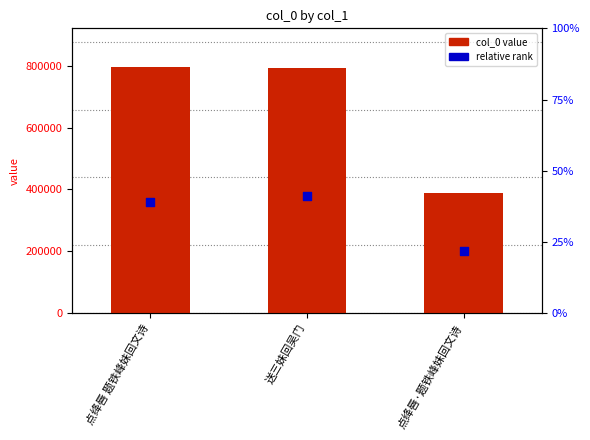

Is the value of relative rank at 送三妹回吴门 greater than the value of col_0 value at 点绛唇·题铁峰妹回文诗?

No